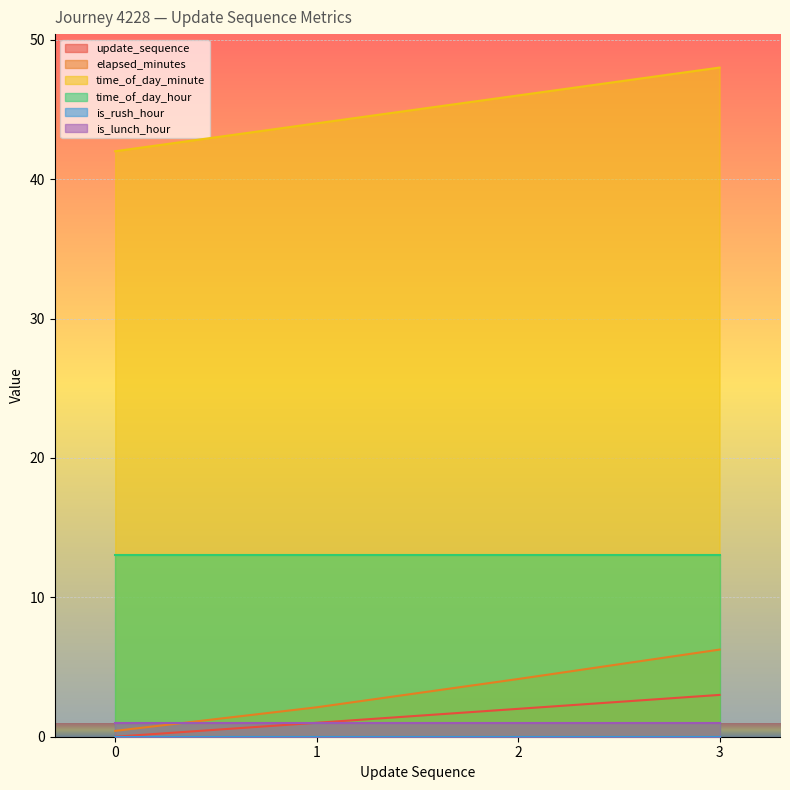

Which category has the highest value in the elapsed_minutes series?

3